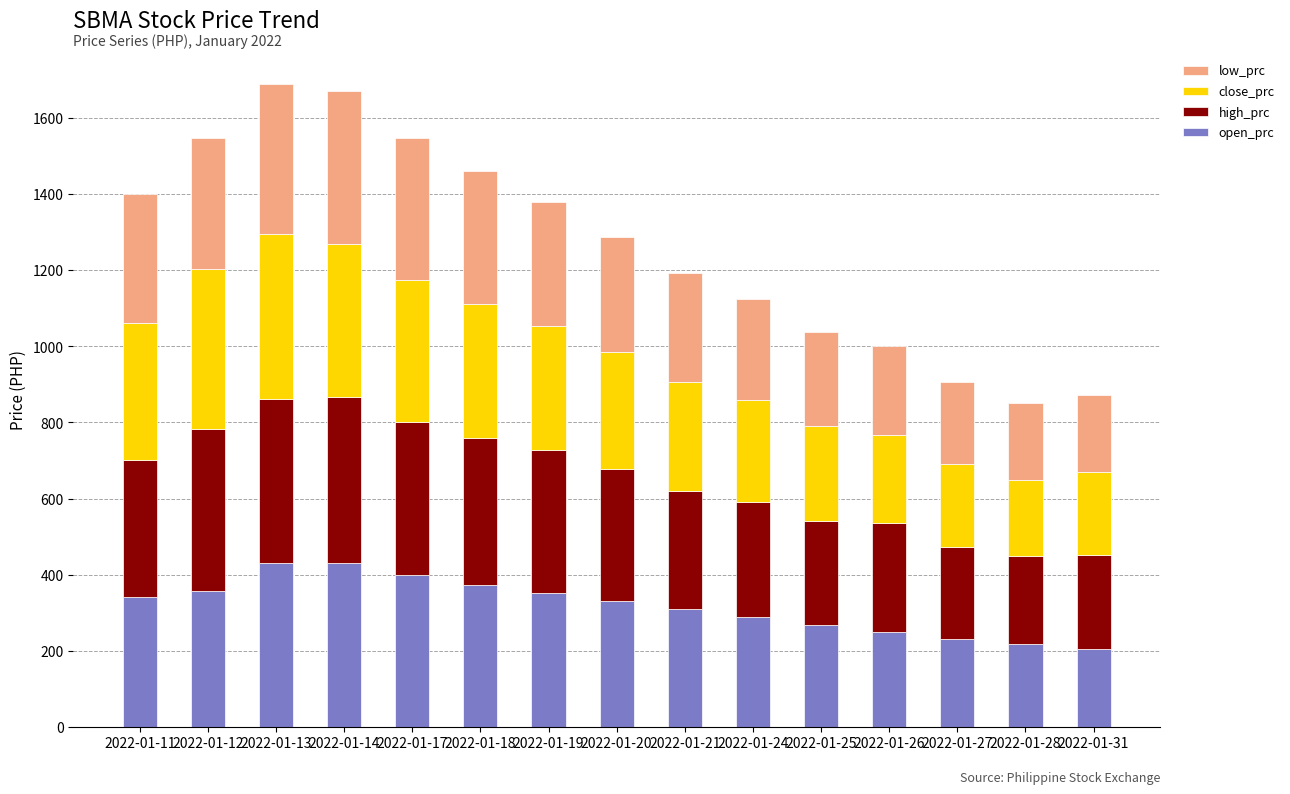

What is the total value across all series at 2022-01-12?

1548